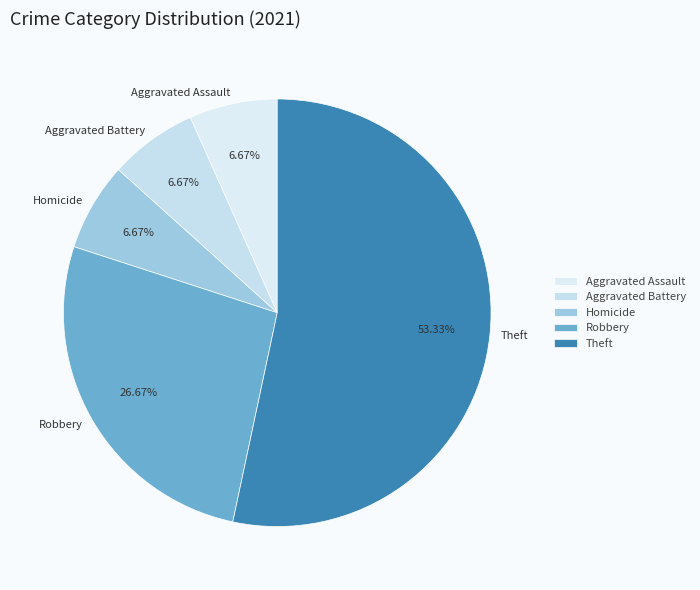

To the nearest percent, what is the difference between the largest and smallest slice percentages?

47%